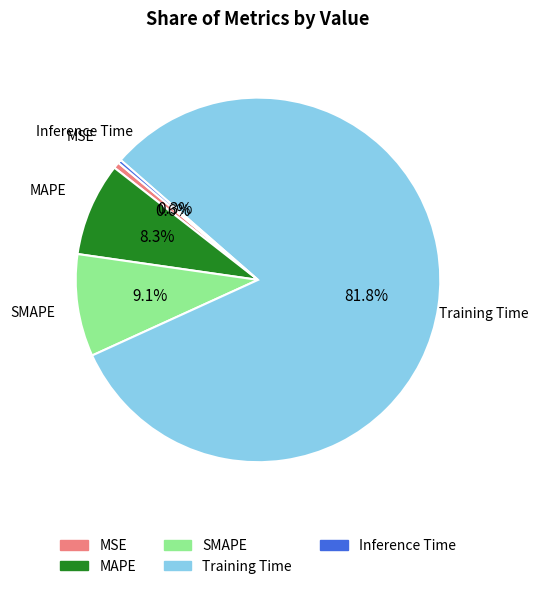

Which has a higher value, SMAPE or Training Time?

Training Time